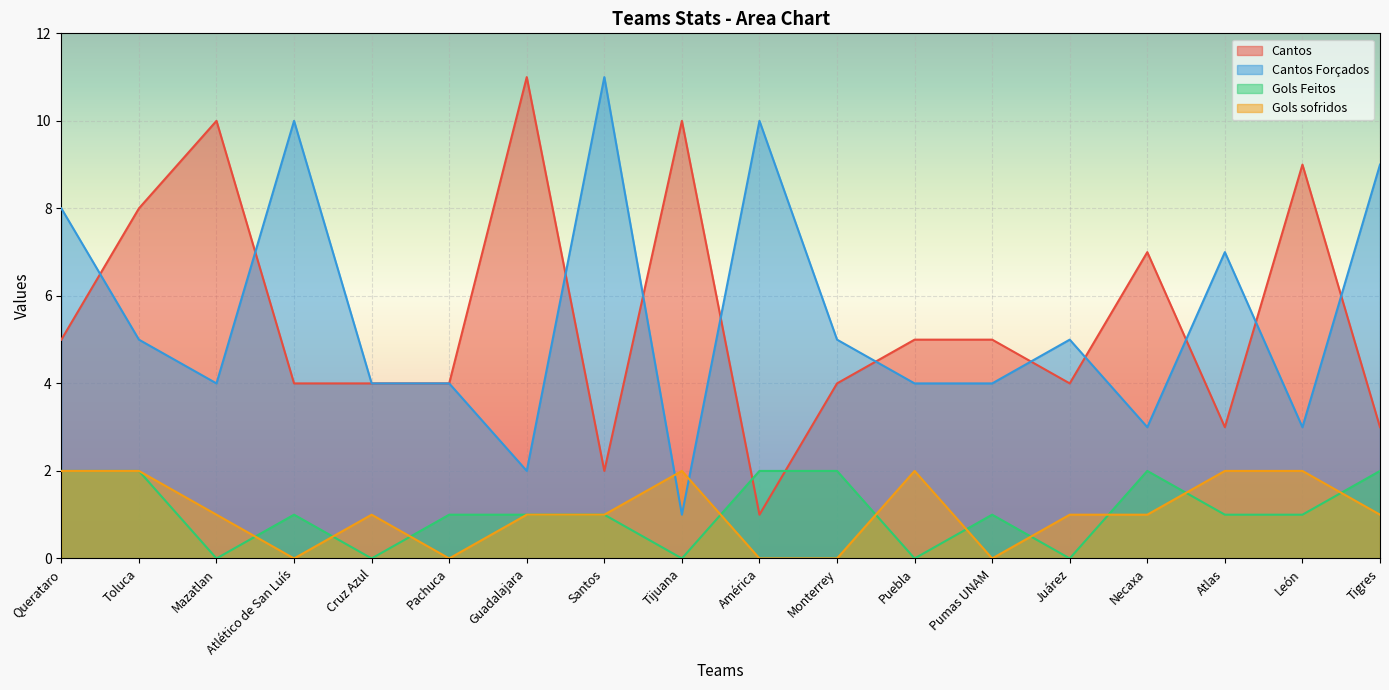

How many values in the Cantos series are below 5?

9